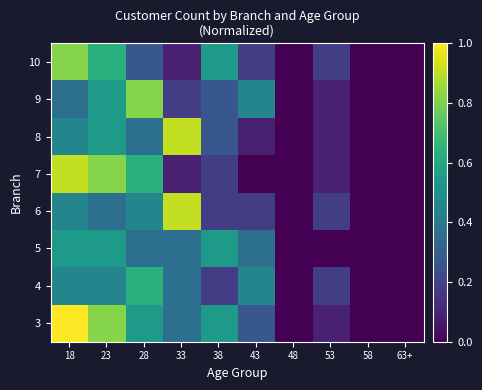

Rank the series by their maximum value, from highest to lowest.

3, 6, 7, 8, 9, 10, 4, 5